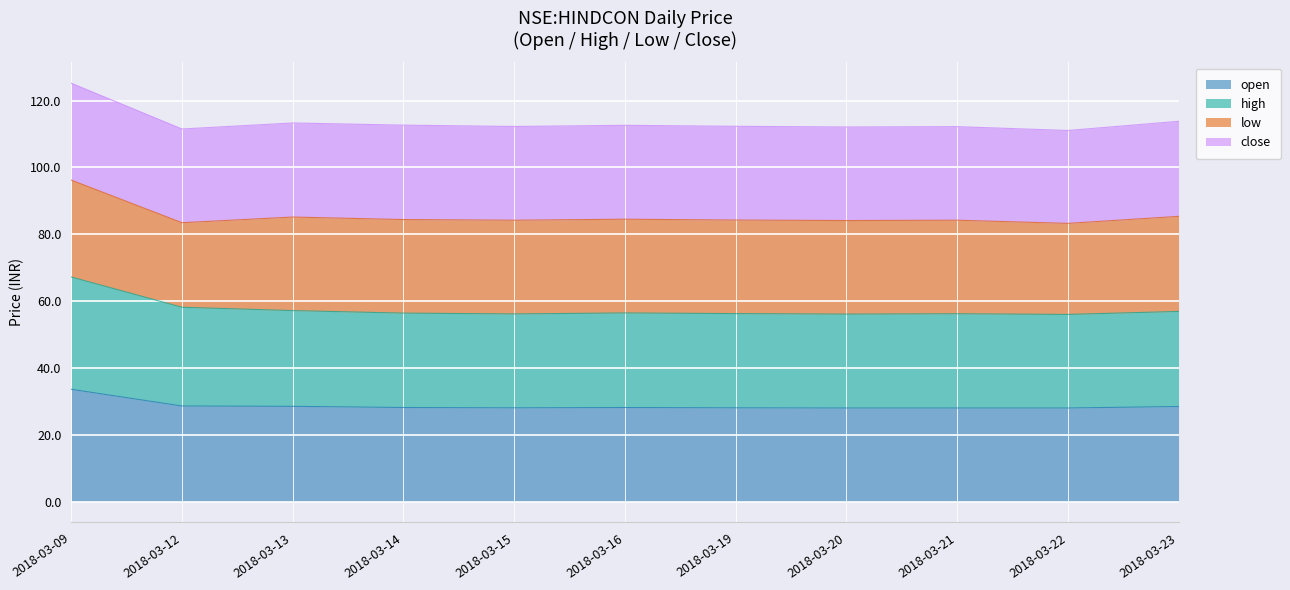

How many categories are shown in the chart?

11